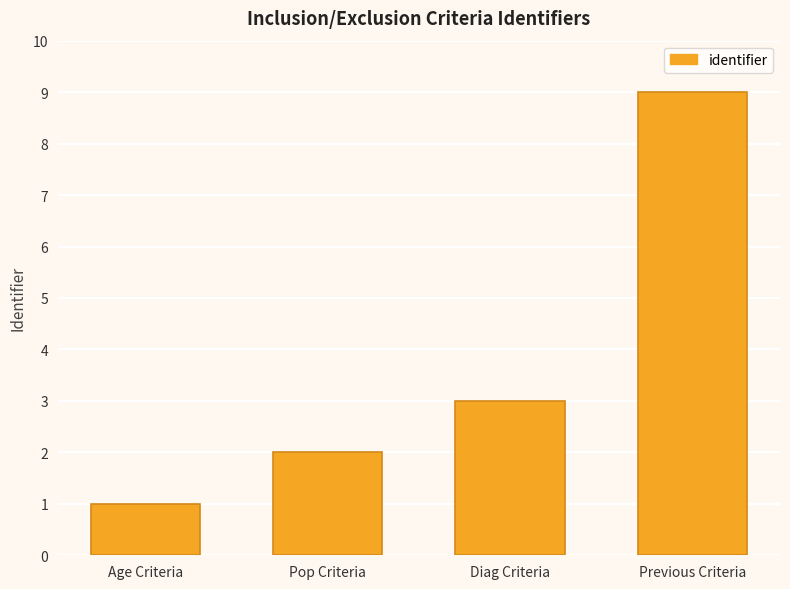

What is the difference between the values at Diag Criteria and Age Criteria?

2